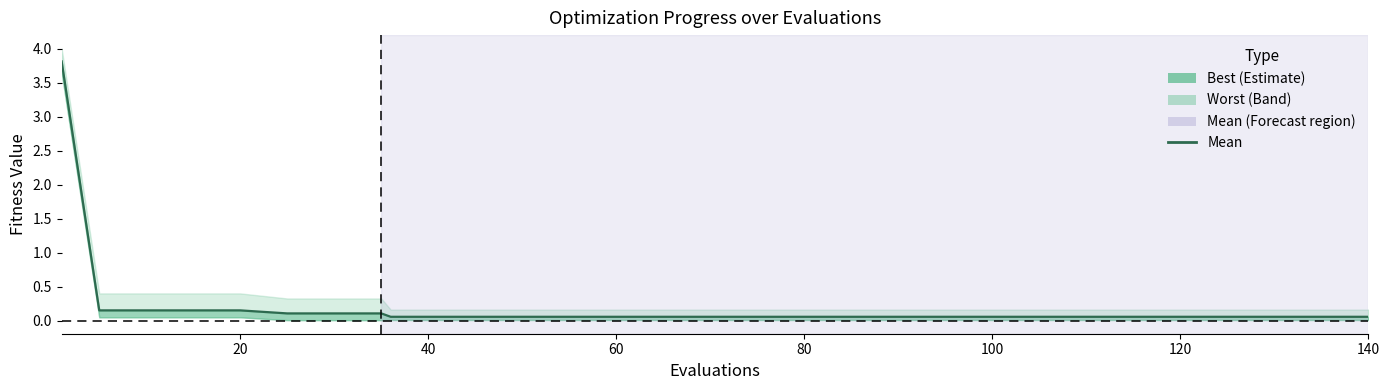

What is the value of the 18th point from the left?

0.1